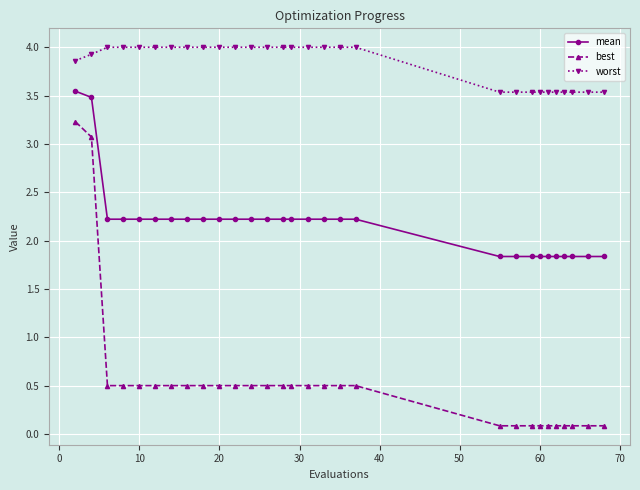

What is the value of the mean point at the 20th from the left?

1.8